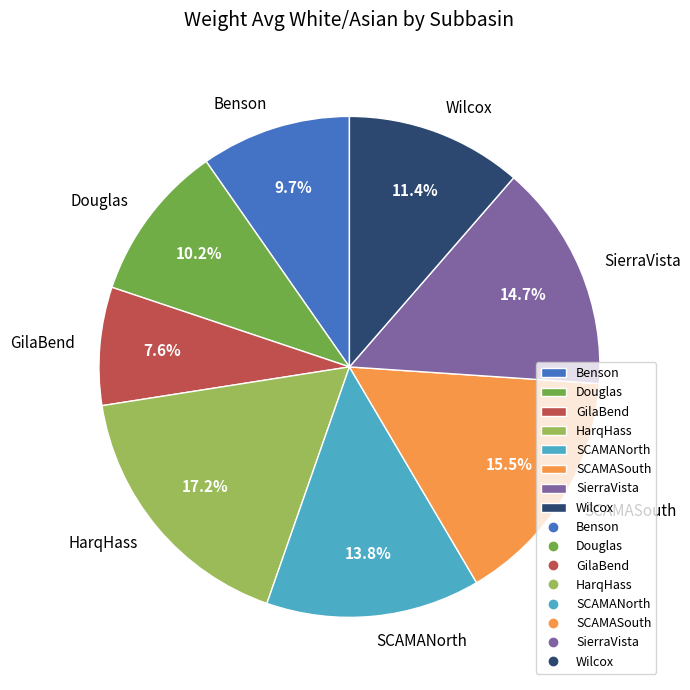

To the nearest percent, what is the combined percentage of GilaBend and Benson?

17%